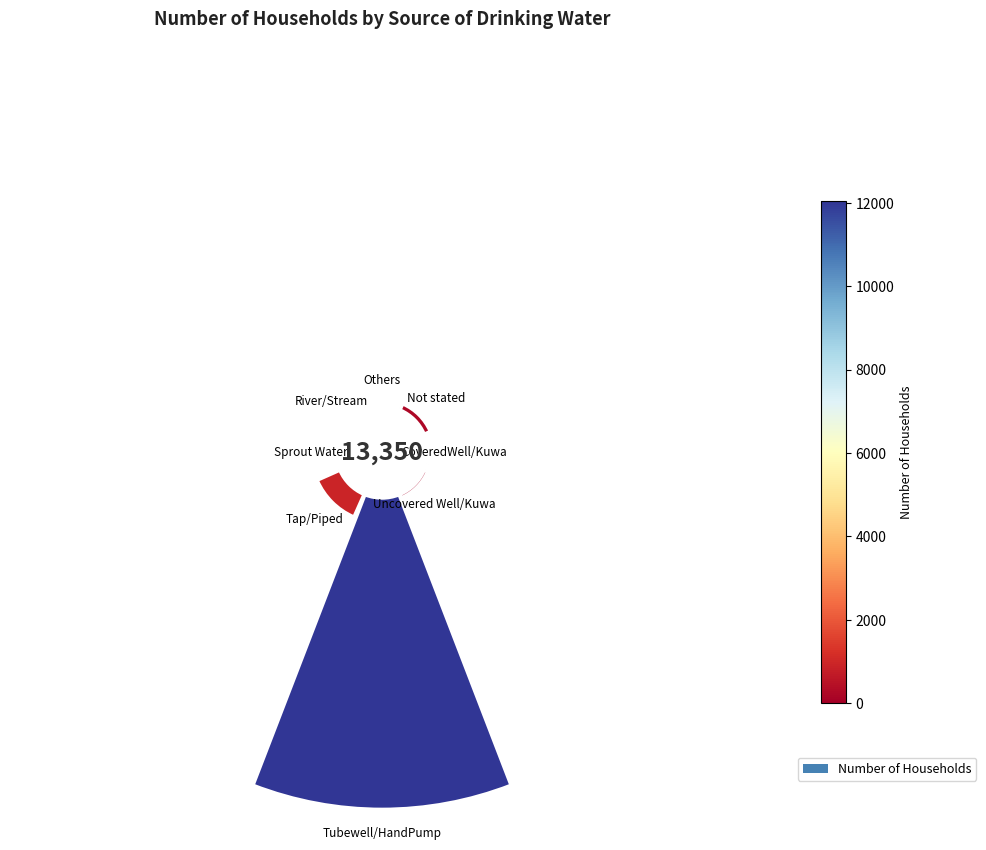

Which category has the biggest portion of the pie?

Tubewell/HandPump